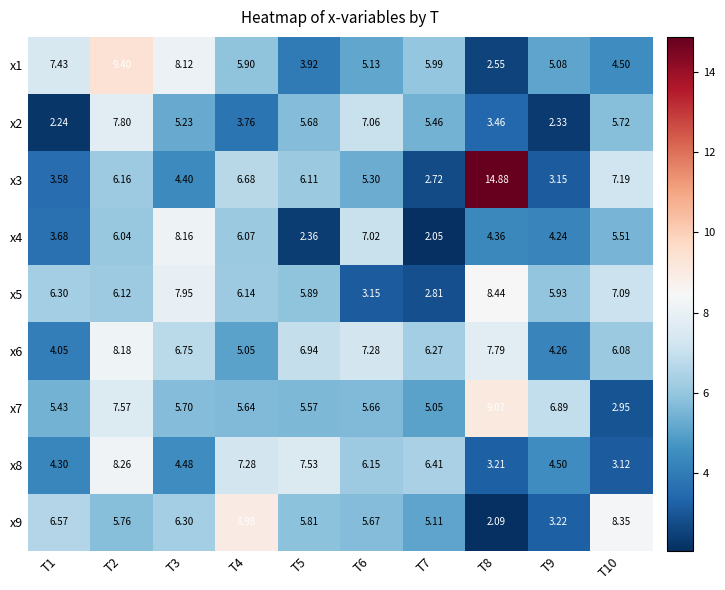

Which category has the highest value across all series?

T8